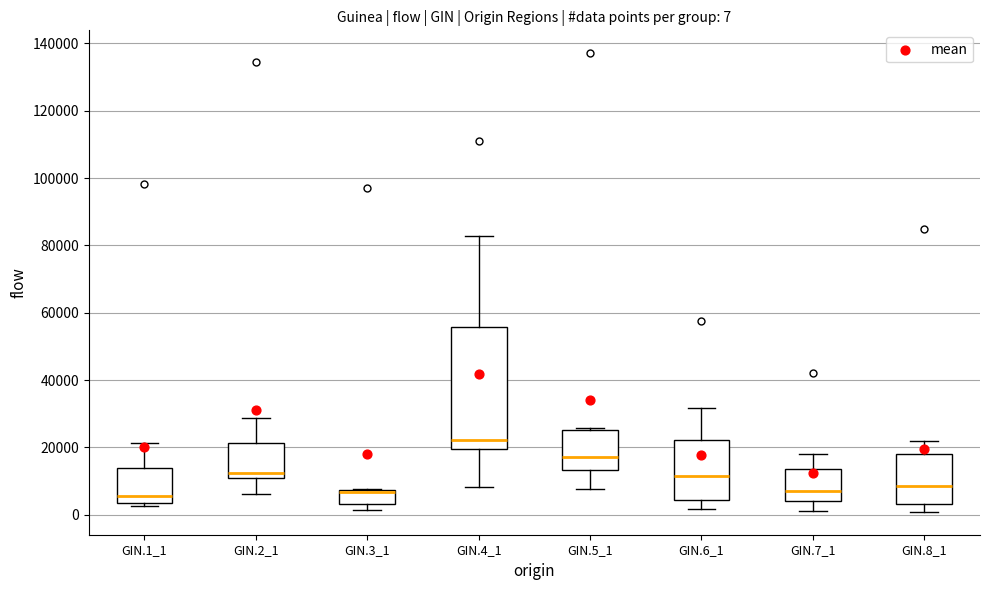

Comparing the boxes themselves (not the whiskers), which one is the tallest?

GIN.4_1